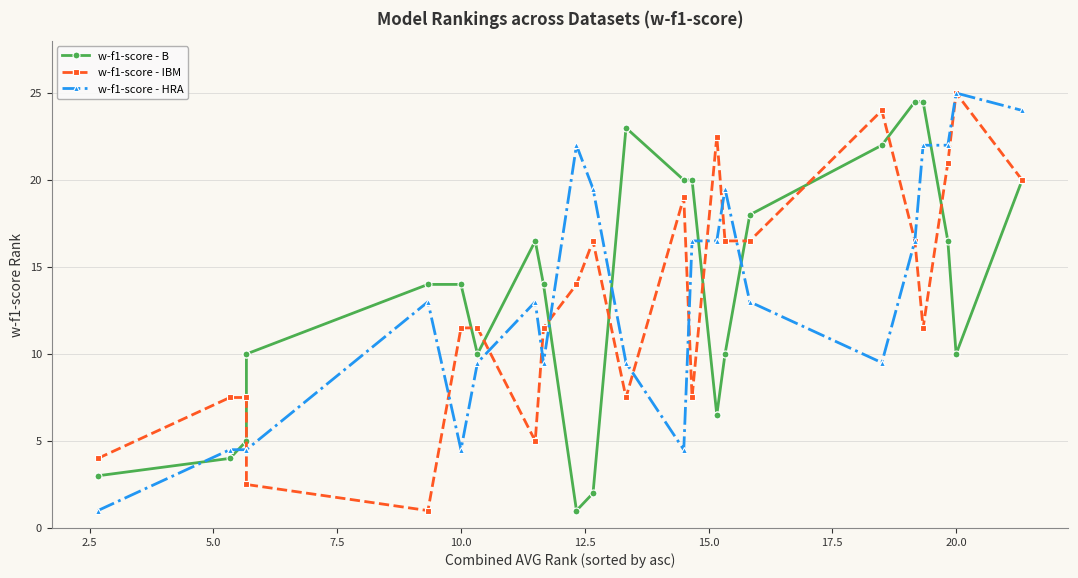

Is this an area chart (filled region under the line)?

No